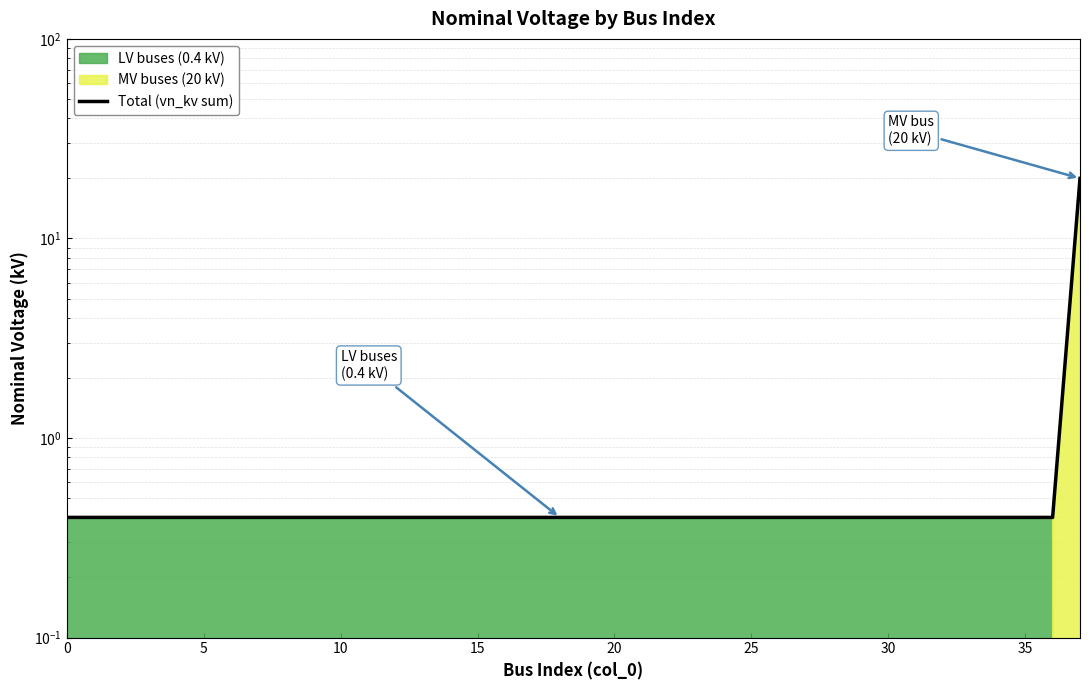

At which category does the chart reach its peak across all series?

37